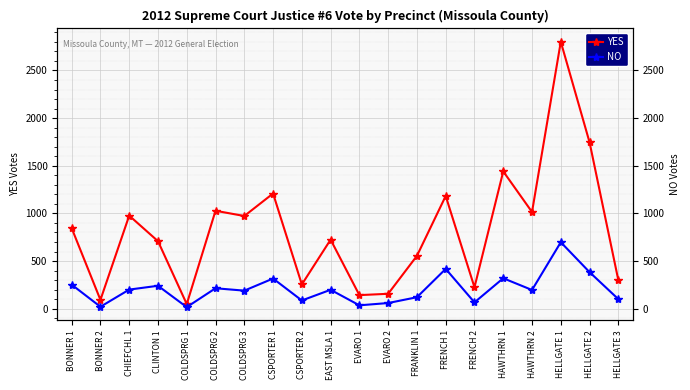

In YES, how many points are lower than both neighbors (excluding endpoints)?

7